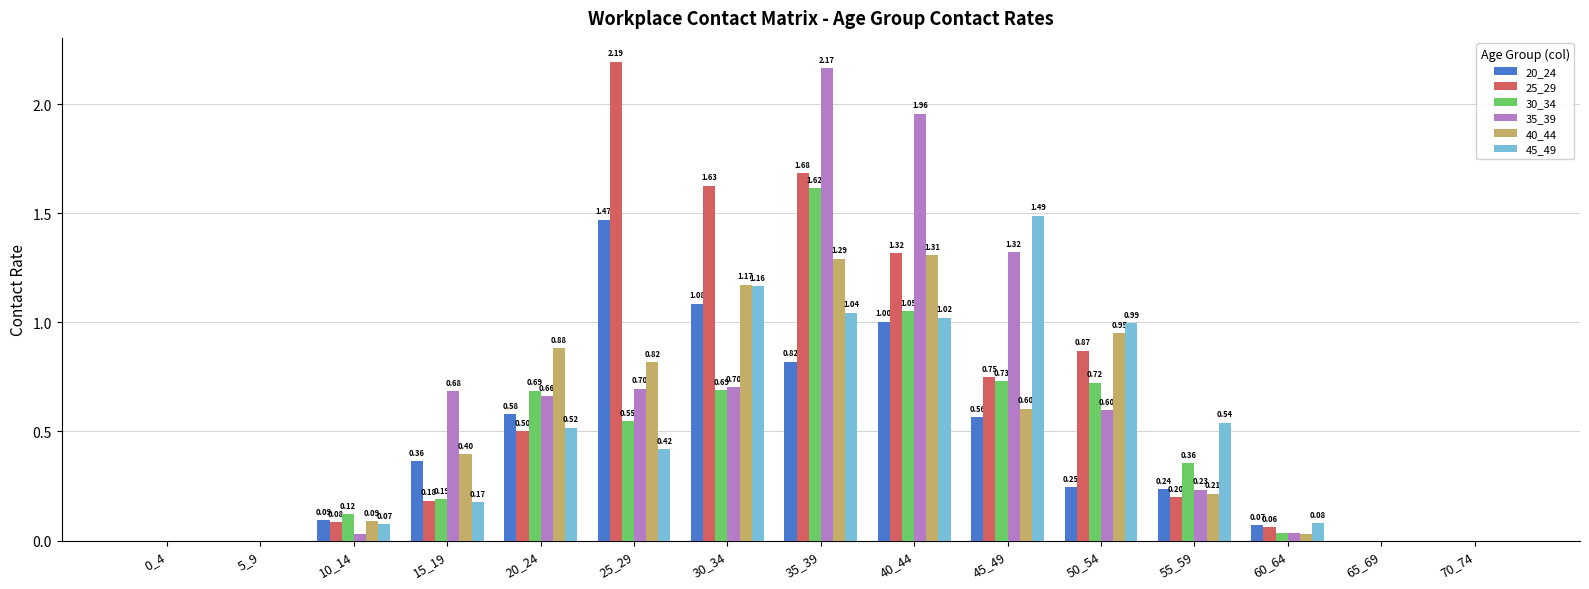

Between 30_34 and 45_49, which series saw the biggest shift?

25_29